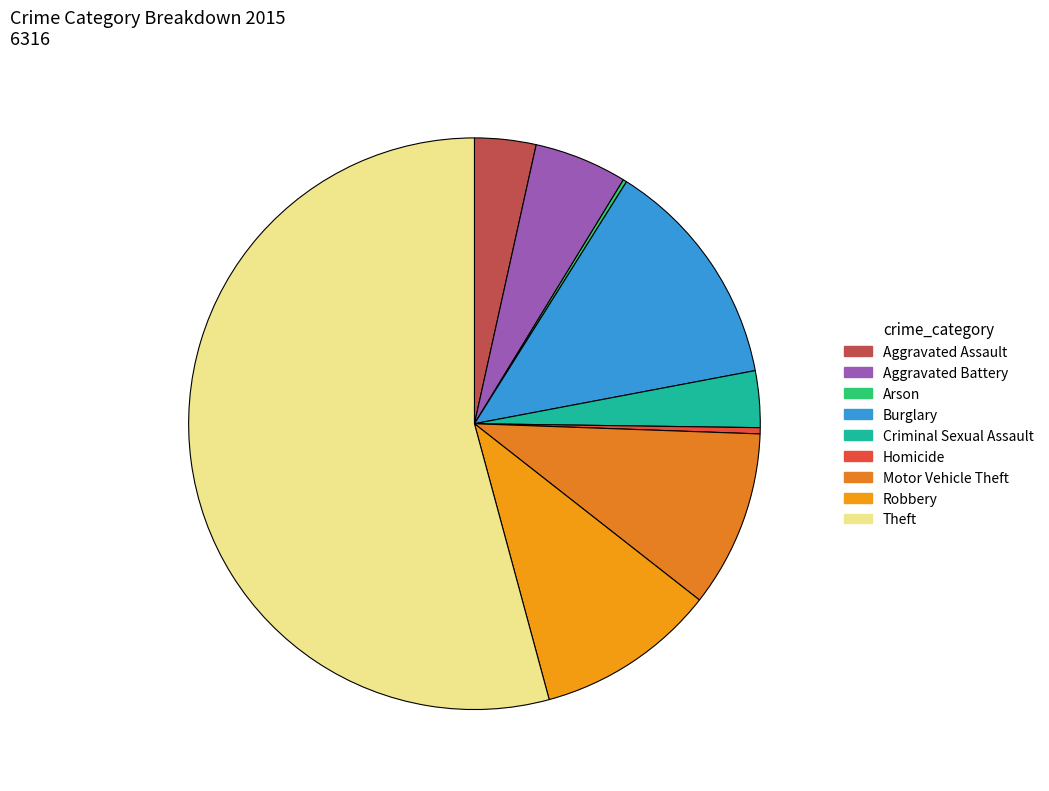

What percentage is the Theft slice, to the nearest percent?

54%